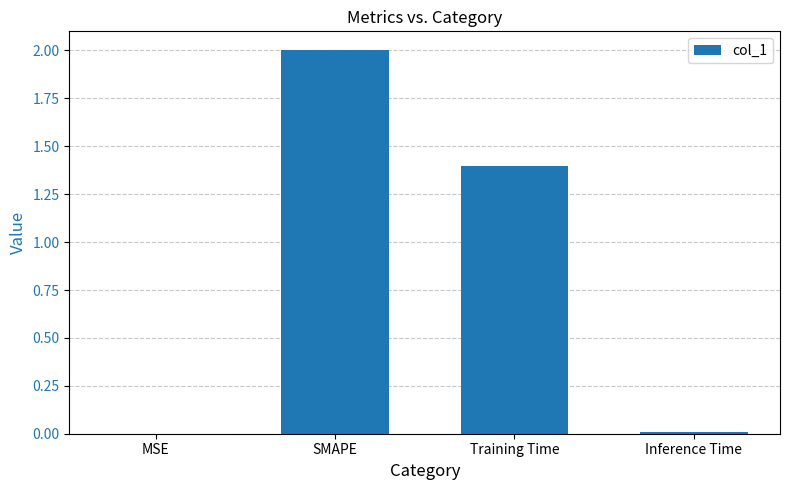

What is the greatest value displayed?

2.0